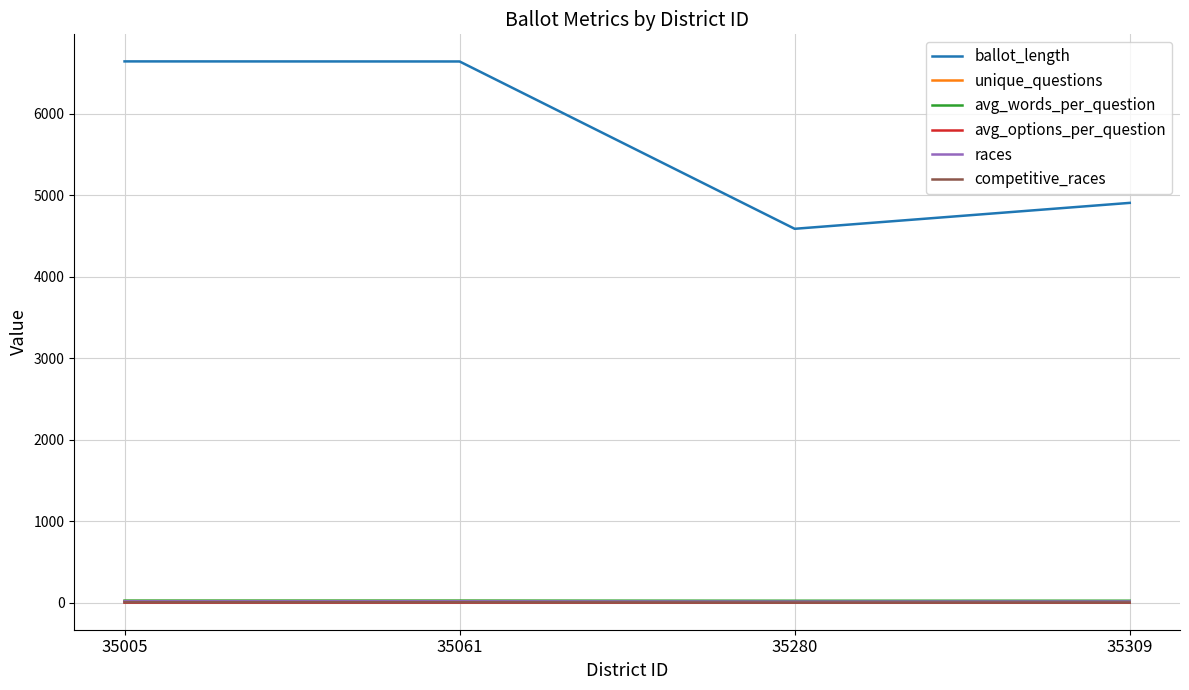

True or false: unique_questions and races intersect in this chart.

False